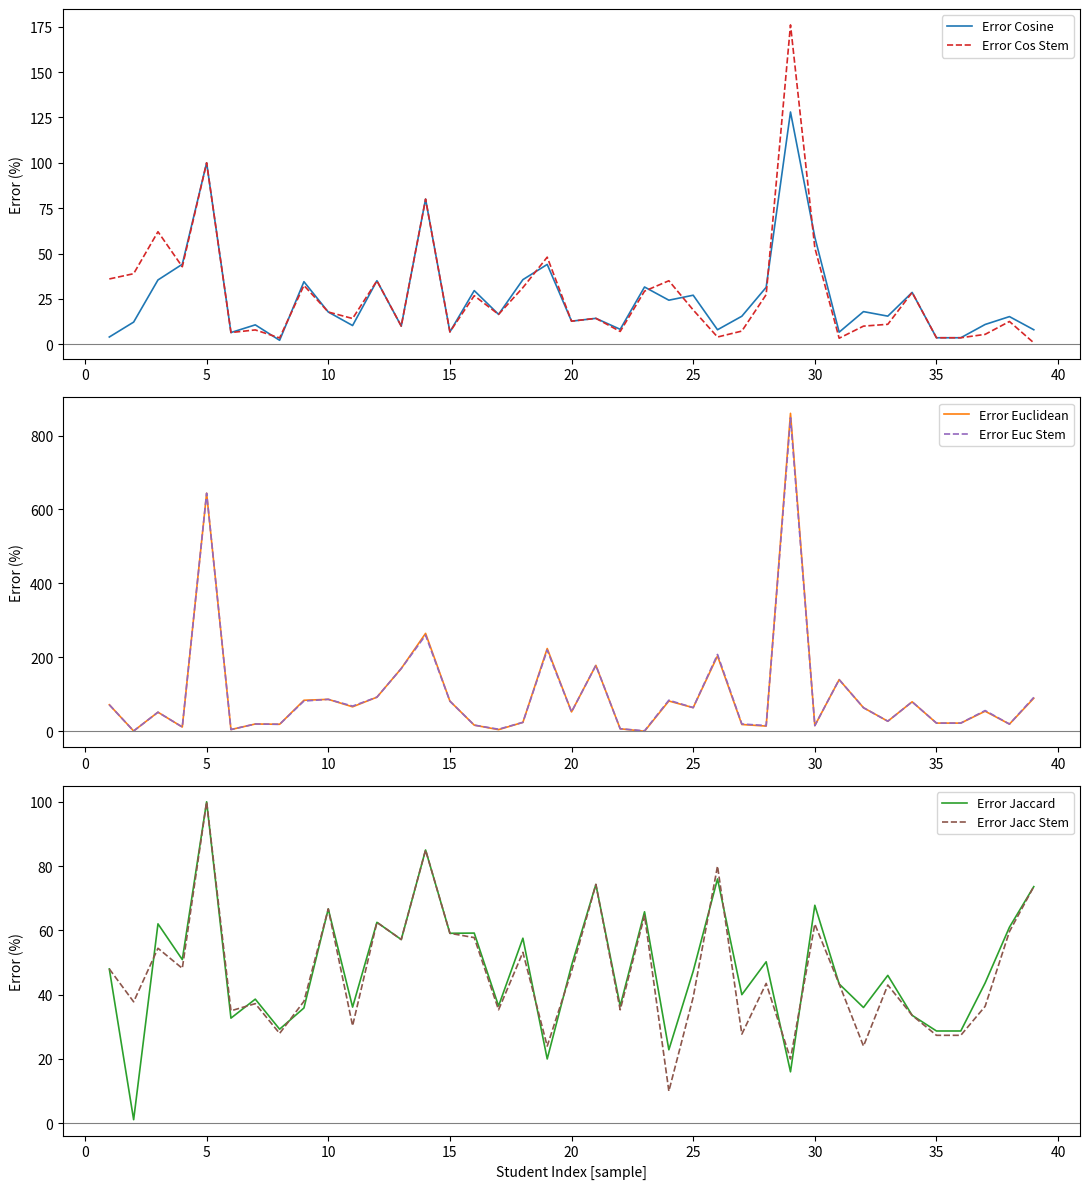

At how many categories does at least one series exceed 846?

1